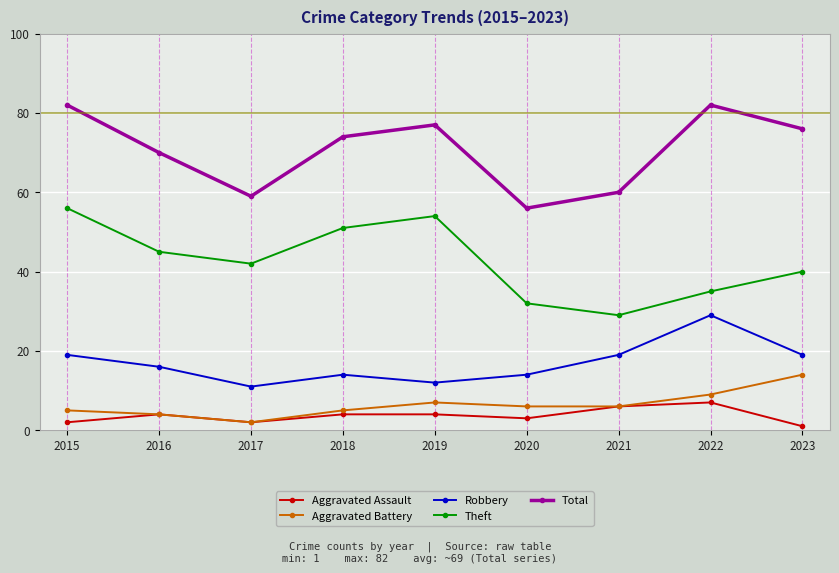

How many distinct data groups are displayed?

5